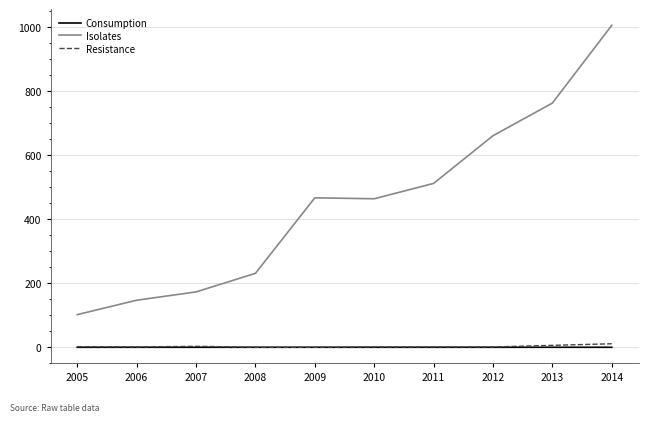

Where is Isolates nearest to the value 554?

2011